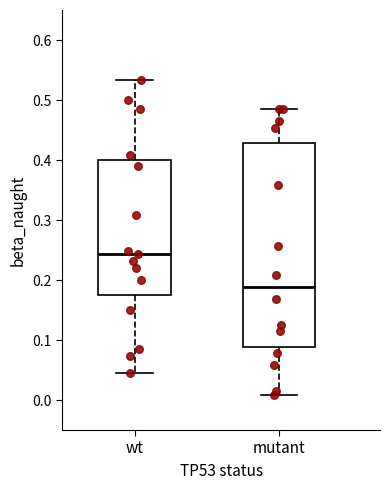

Which box's median line is the lowest?

mutant